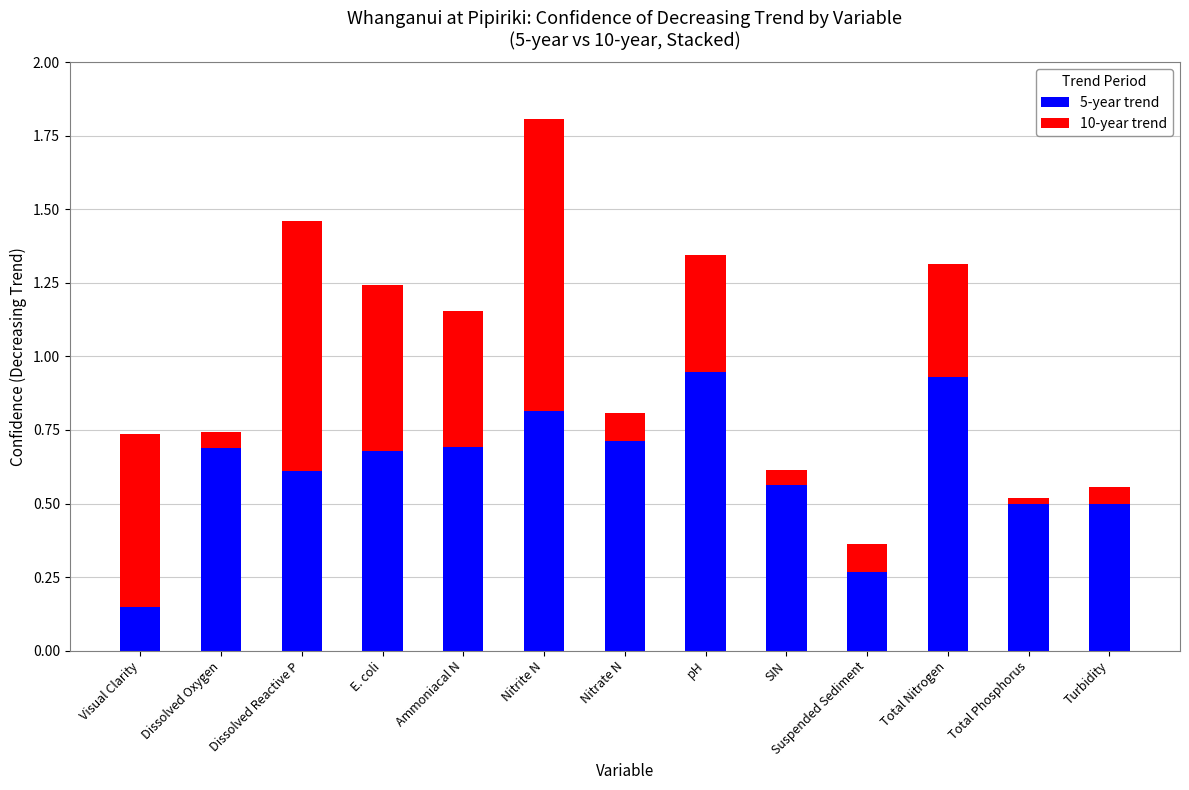

How many categories are shown in the chart?

13